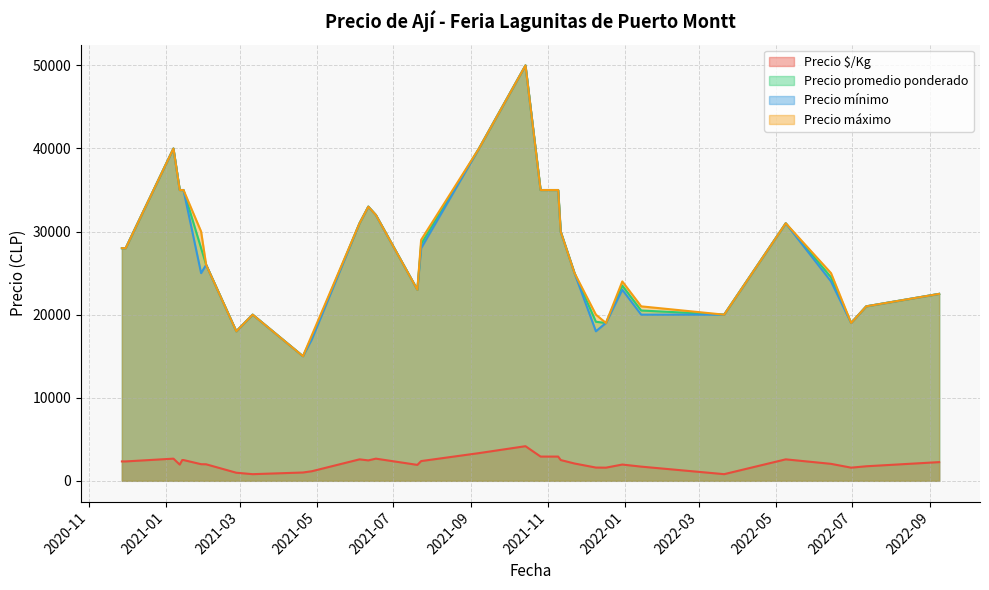

Read the Precio $/Kg value at 2022-05-09, to the nearest 100.

2600